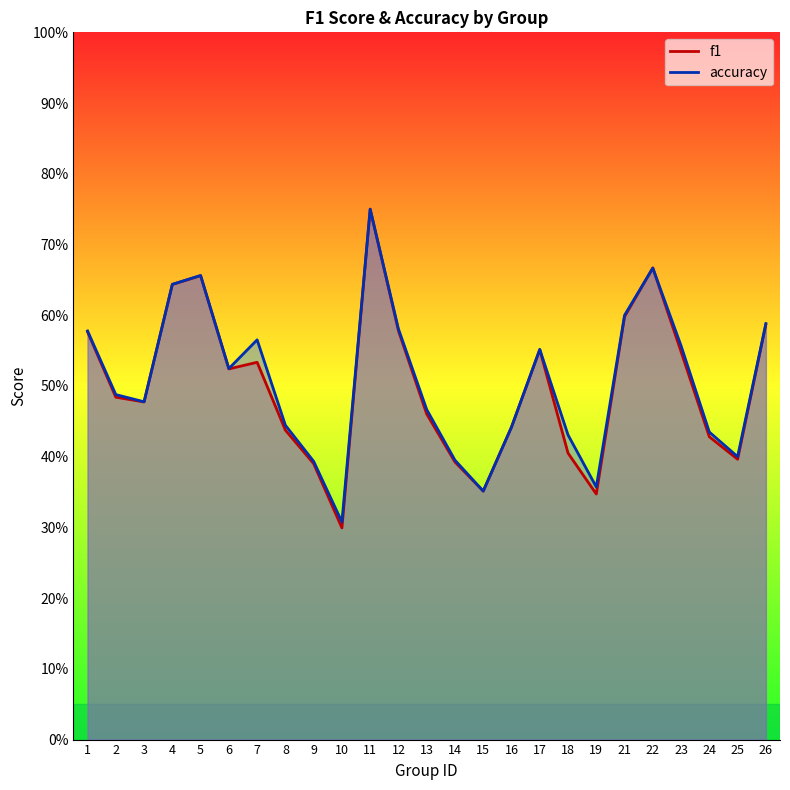

Which series has the largest total across all categories?

accuracy